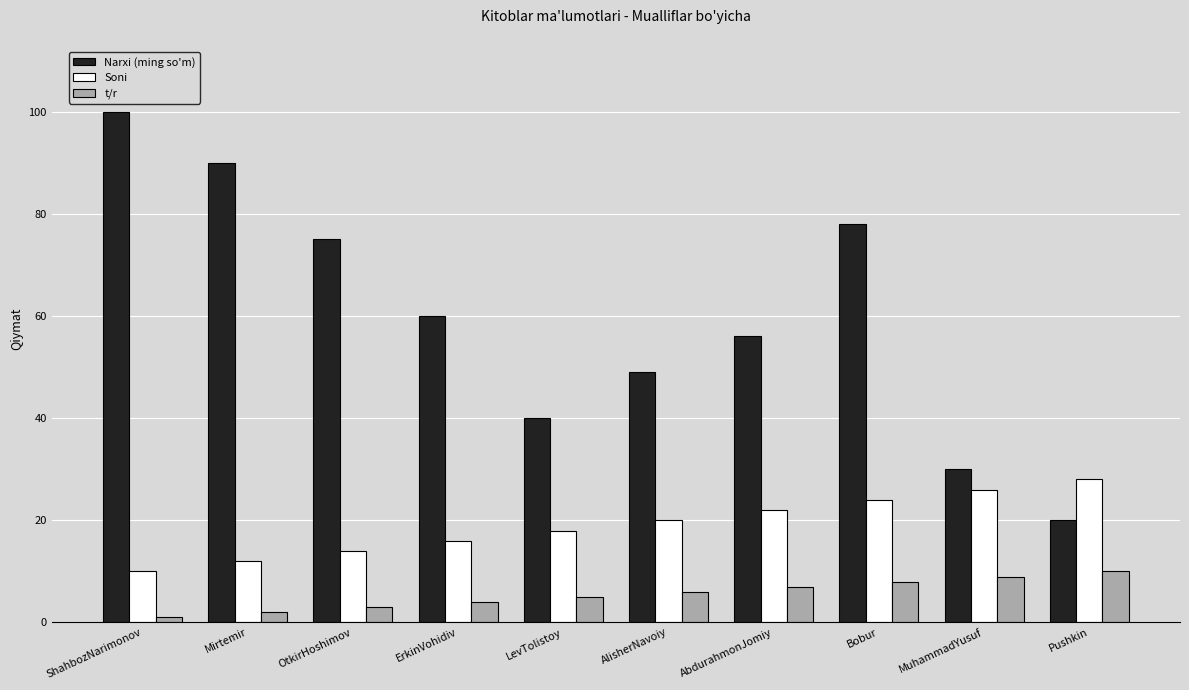

Reading right to left, list all the values displayed in this chart.

Narxi (ming so'm): Pushkin=20	MuhammadYusuf=30	Bobur=78	AbdurahmonJomiy=56	AlisherNavoiy=49	LevTolistoy=40	ErkinVohidiv=60	OtkirHoshimov=75	Mirtemir=90	ShahbozNarimonov=100
Soni: Pushkin=28	MuhammadYusuf=26	Bobur=24	AbdurahmonJomiy=22	AlisherNavoiy=20	LevTolistoy=18	ErkinVohidiv=16	OtkirHoshimov=14	Mirtemir=12	ShahbozNarimonov=10
t/r: Pushkin=10	MuhammadYusuf=9	Bobur=8	AbdurahmonJomiy=7	AlisherNavoiy=6	LevTolistoy=5	ErkinVohidiv=4	OtkirHoshimov=3	Mirtemir=2	ShahbozNarimonov=1